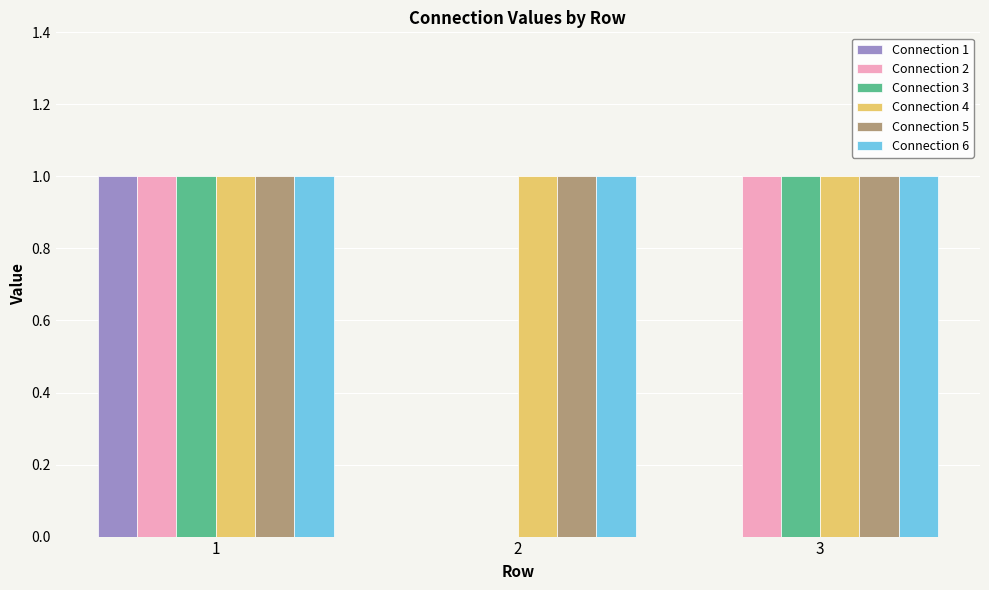

The value of Connection 6 at 2 is 1. True or false?

True